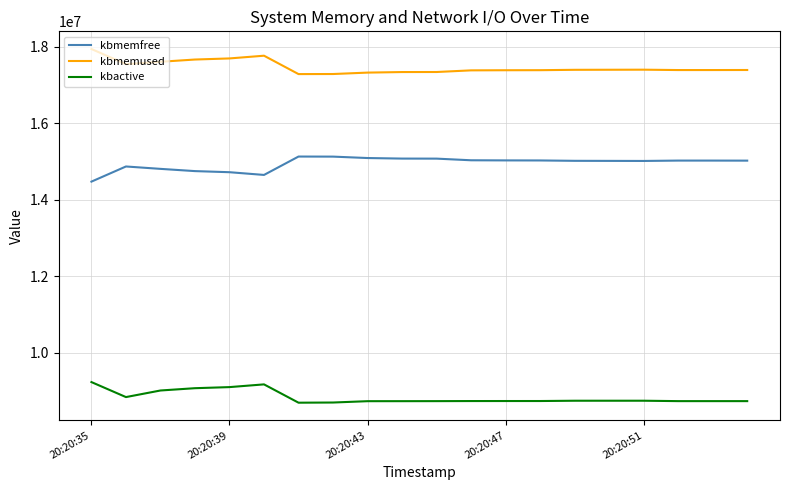

Rank the series by their maximum value, from highest to lowest.

kbmemused, kbmemfree, kbactive